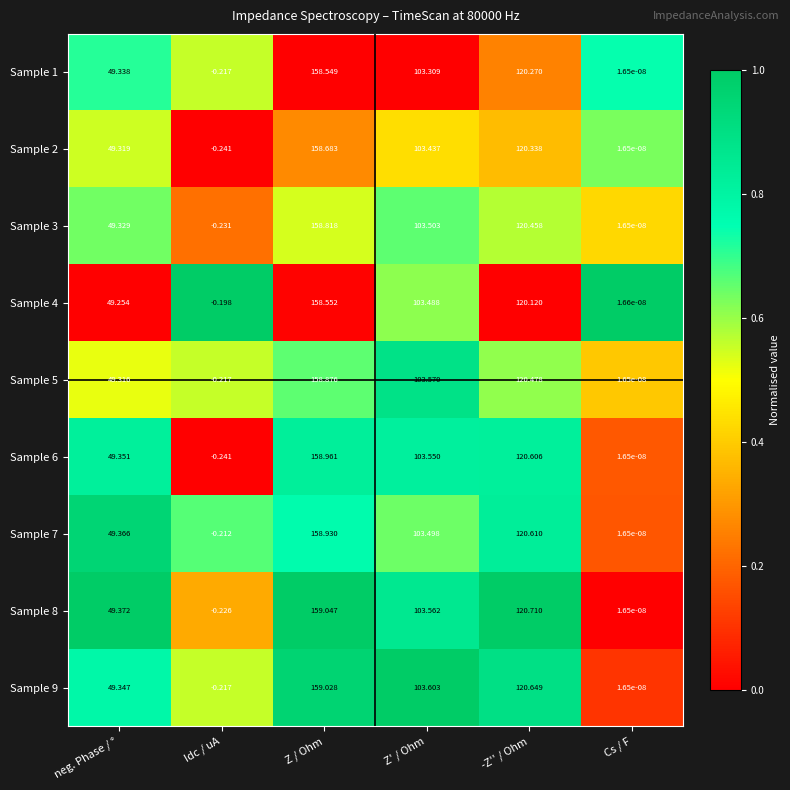

Between Z / Ohm and -Z'' / Ohm, which series saw the biggest shift?

Sample 4